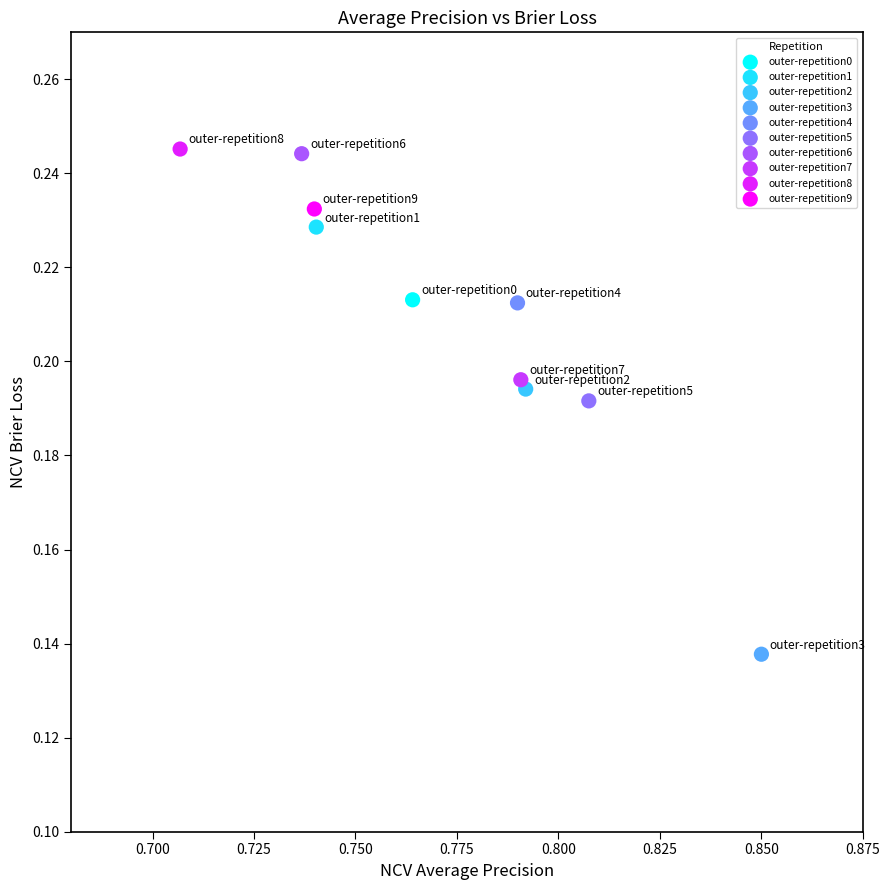

What are all the series names shown in the legend?

outer-repetition0, outer-repetition1, outer-repetition2, outer-repetition3, outer-repetition4, outer-repetition5, outer-repetition6, outer-repetition7, outer-repetition8, outer-repetition9